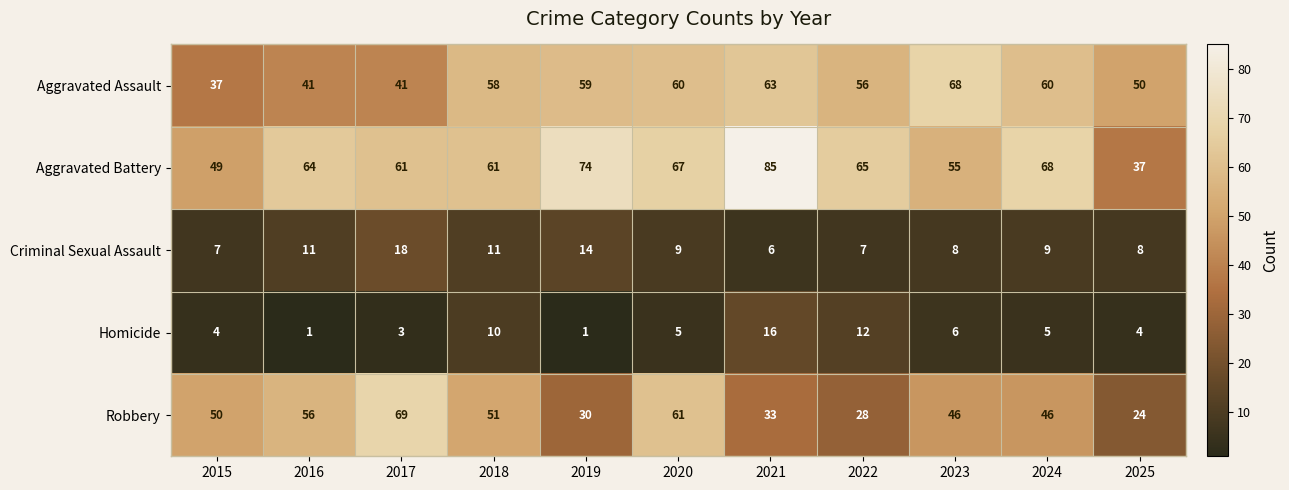

Rank the series by their maximum value, from lowest to highest.

Homicide, Criminal Sexual Assault, Aggravated Assault, Robbery, Aggravated Battery